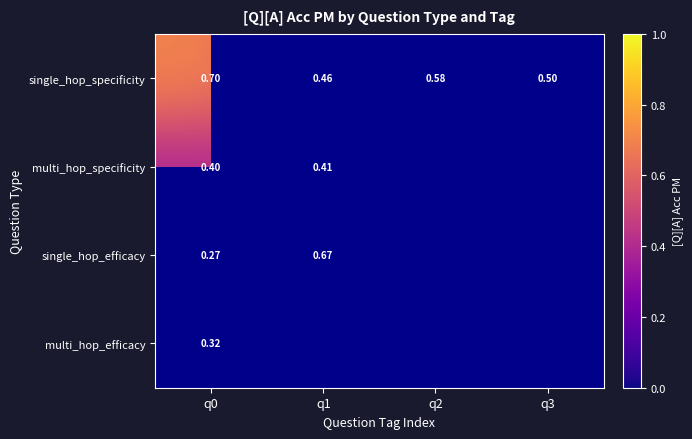

Is the value of single_hop_efficacy at q0 greater than the value of single_hop_specificity at q1?

No